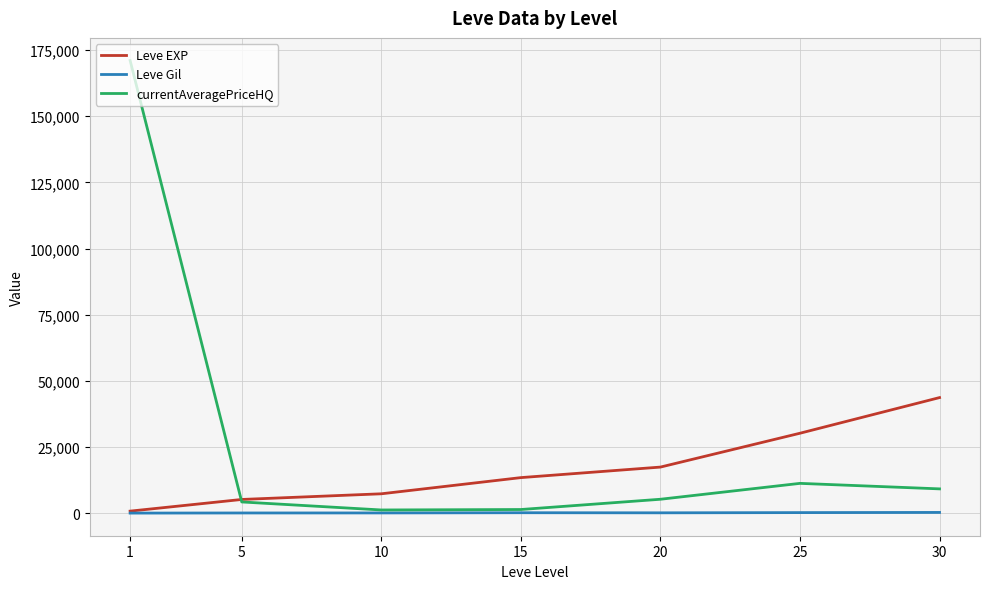

What is the sum of all currentAveragePriceHQ values?

204030.9